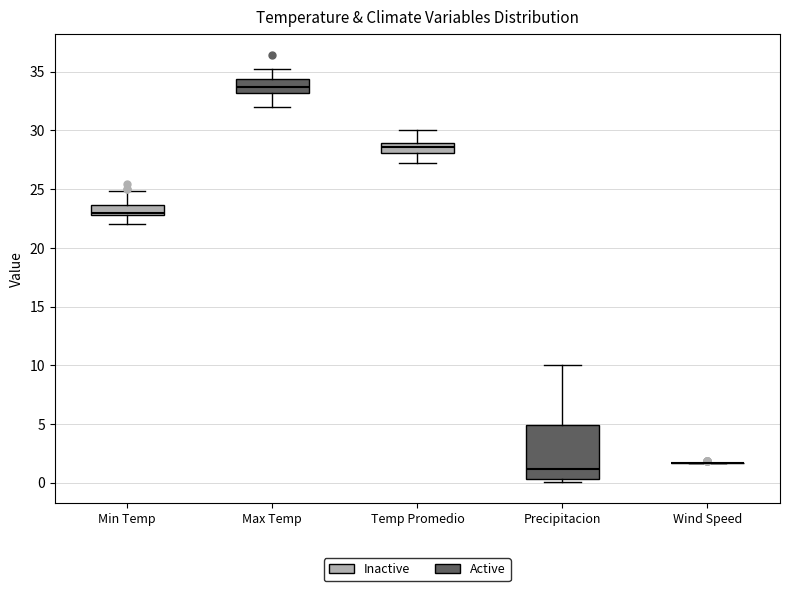

Where does the median line of the box for Precipitacion sit on the y-axis? The values are not printed on the chart, so give them approximately, as read against the axis.

1.0